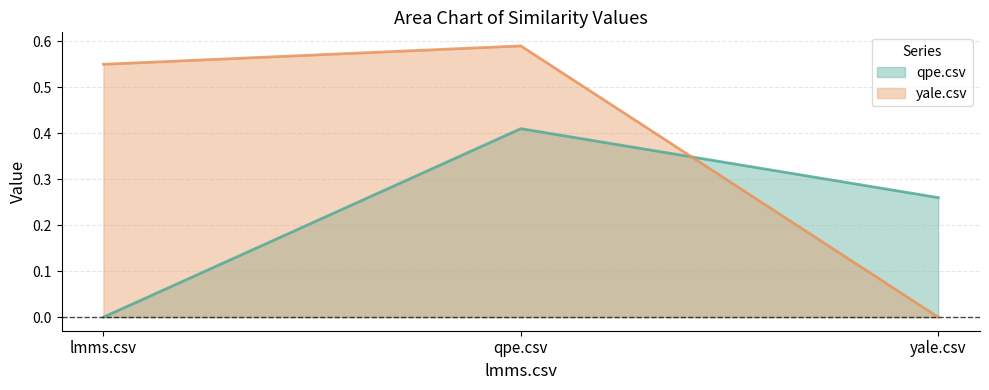

At which category is the sum across all series the highest?

qpe.csv